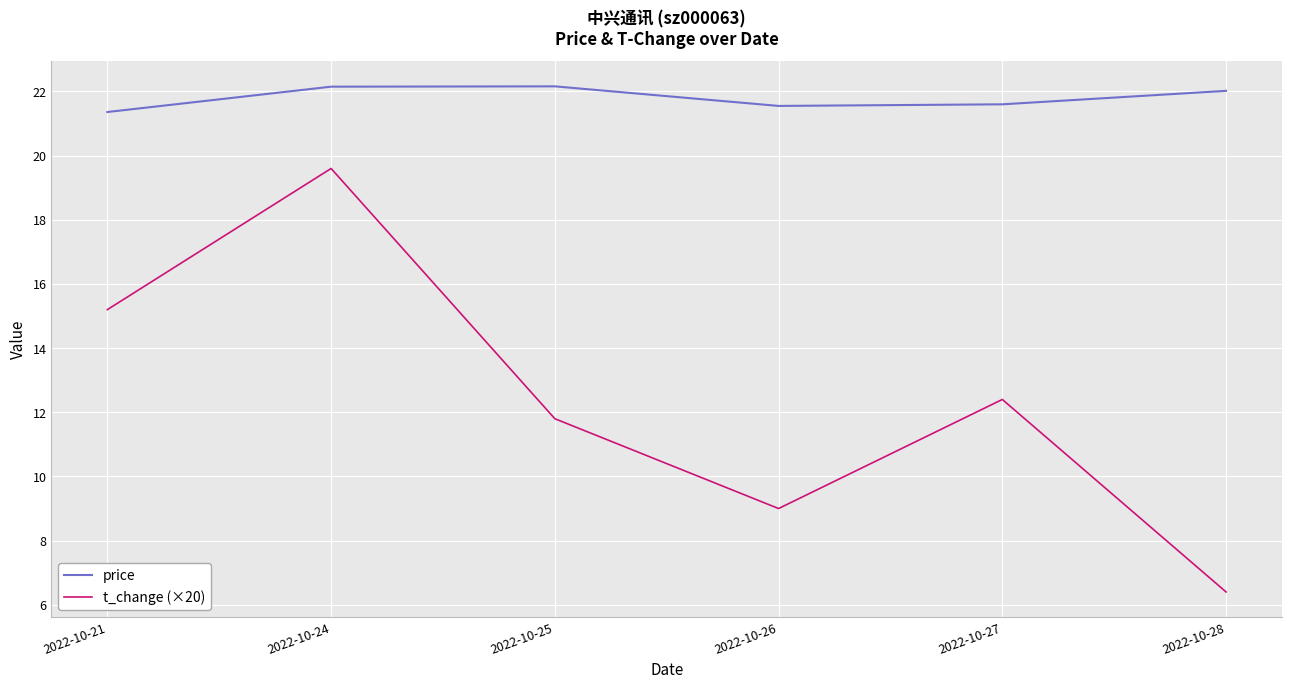

At which label does price reach its minimum?

2022-10-21